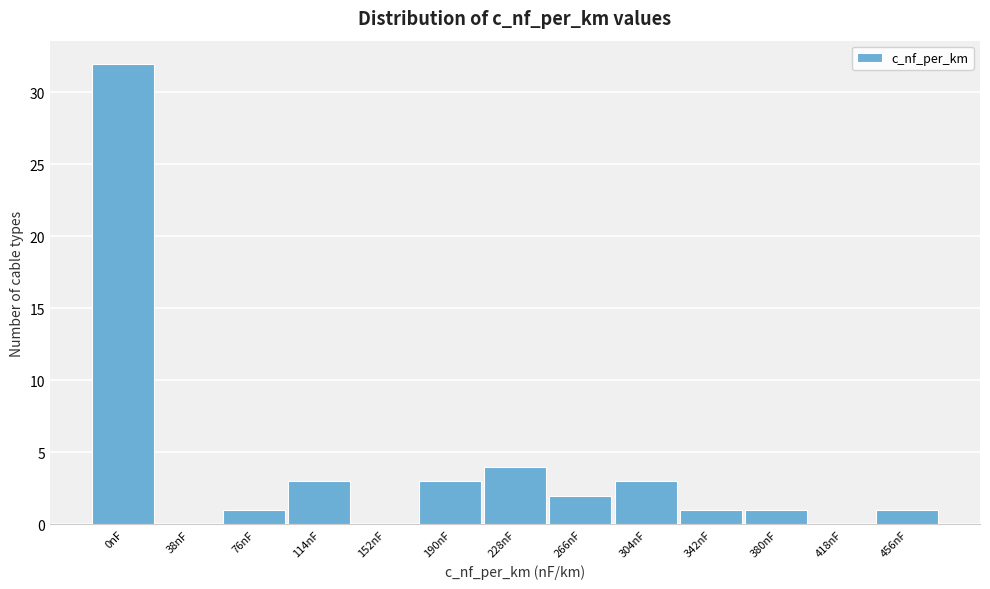

Reading right to left, what are all the values shown in this chart?

456nF=1	418nF=0	380nF=1	342nF=1	304nF=3	266nF=2	228nF=4	190nF=3	152nF=0	114nF=3	76nF=1	38nF=0	0nF=32